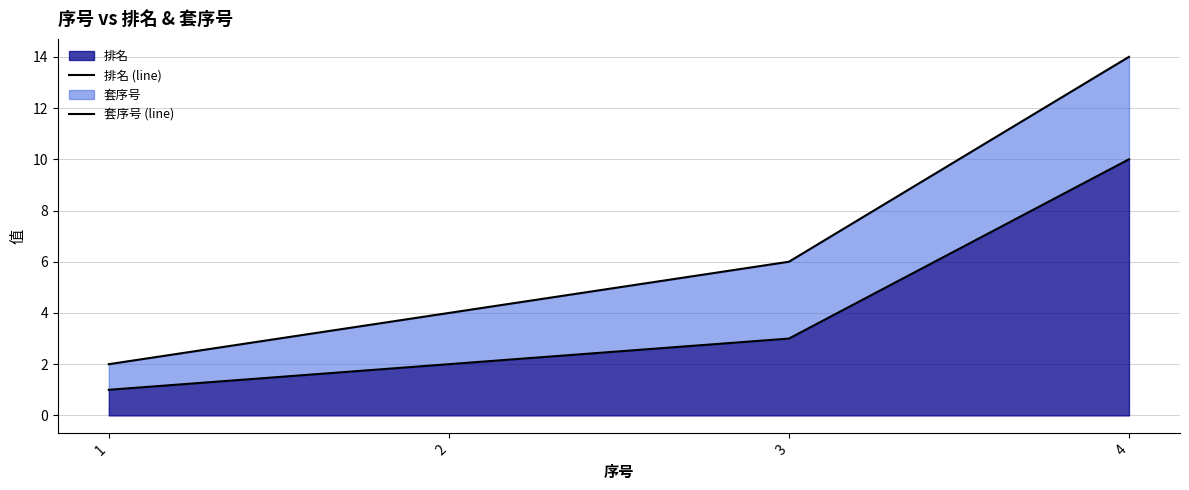

How many 排名 (line) values are between 2 and 10?

3